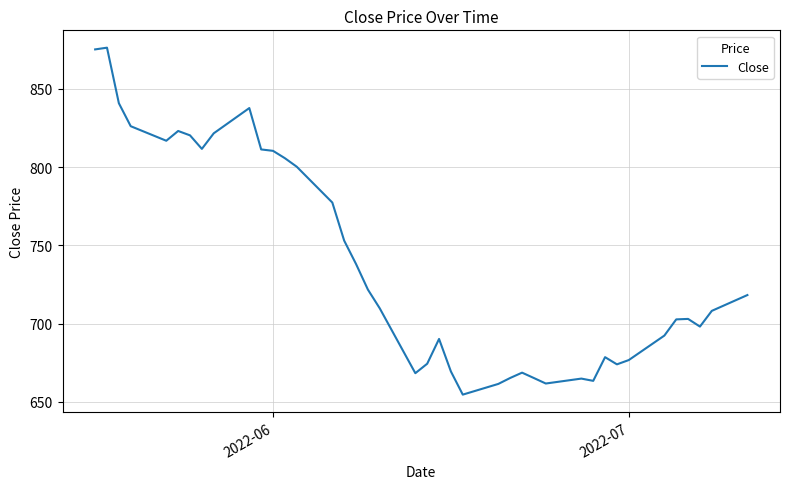

What is the minimum value shown in the chart?

654.5